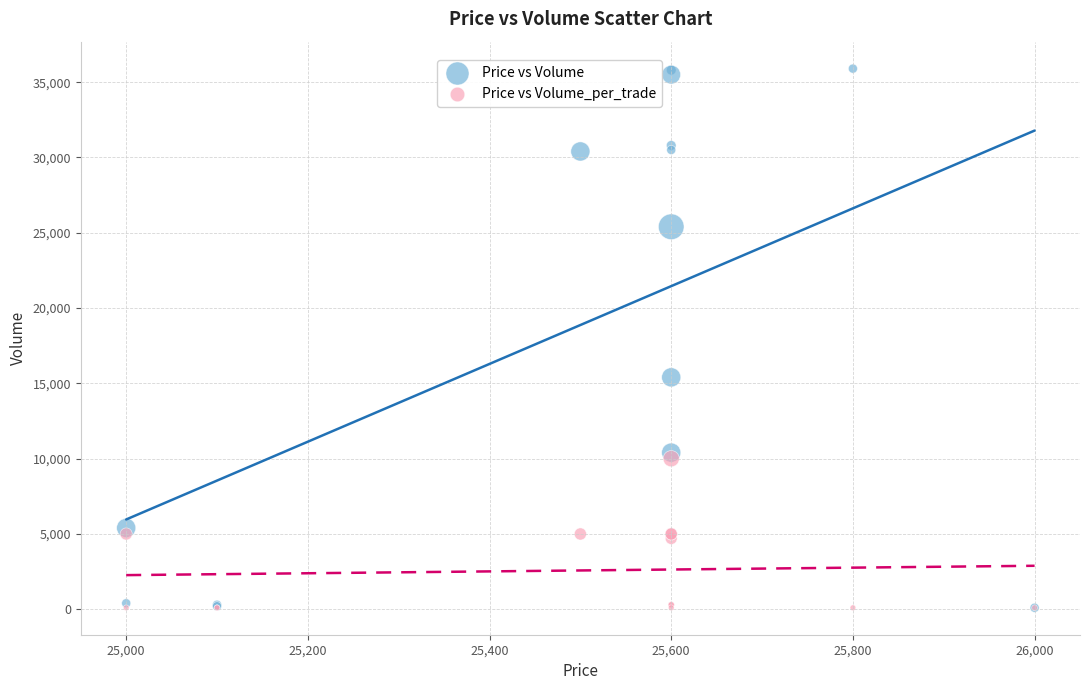

Across all series, what Y value is closest to 18000?

15400